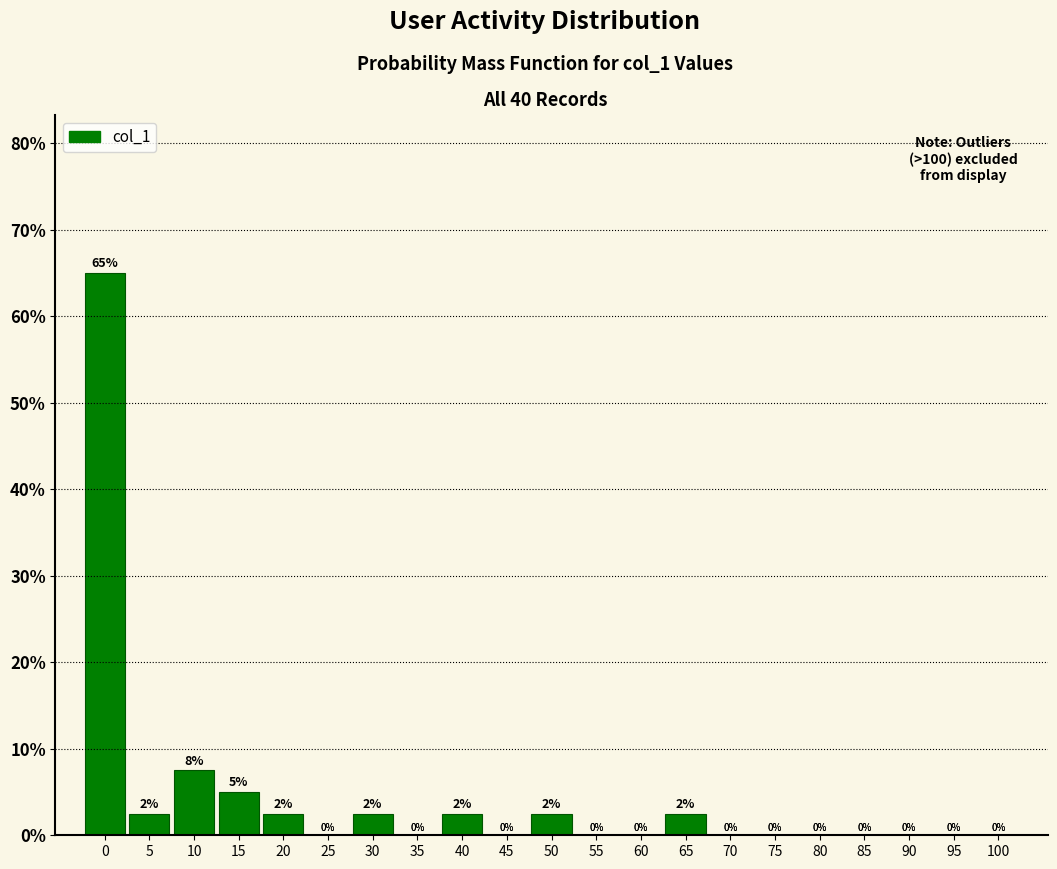

What is the greatest value displayed?

65.0